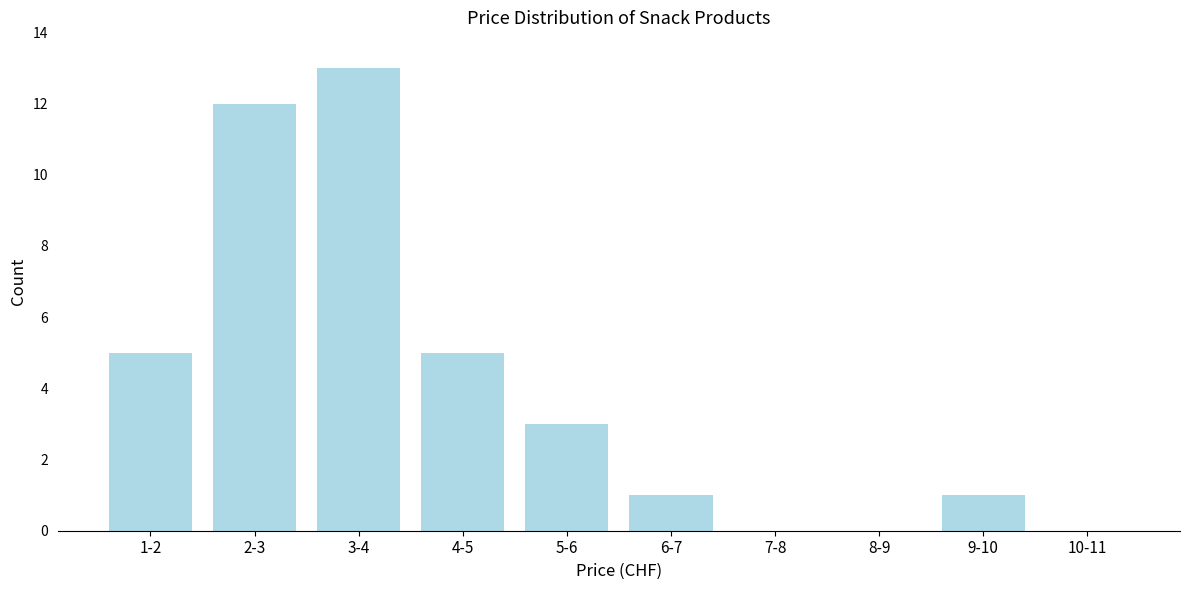

Reading left to right, extract all data points from this chart.

1-2=5	2-3=12	3-4=13	4-5=5	5-6=3	6-7=1	7-8=0	8-9=0	9-10=1	10-11=0